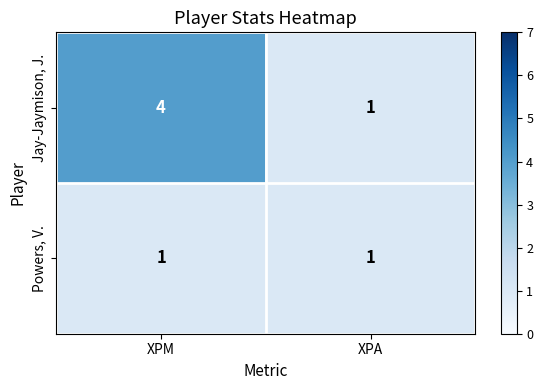

Rank the series by their maximum value, from lowest to highest.

Powers, V., Jay-Jaymison, J.